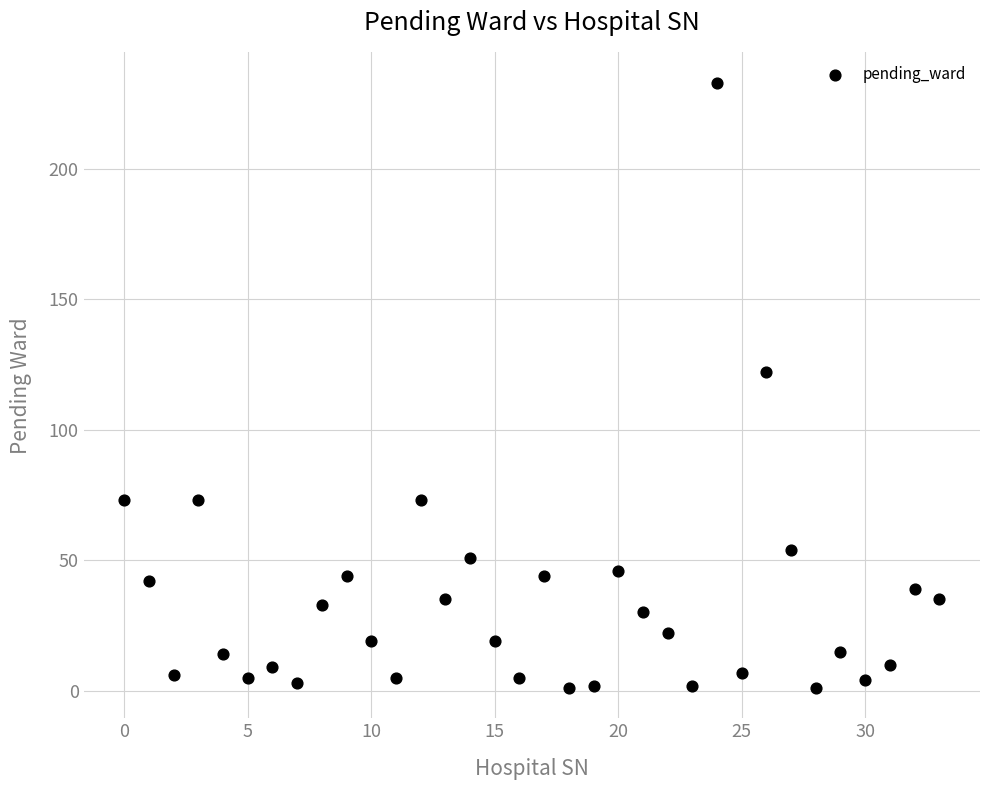

What is the range of Y values (max minus min)?

232